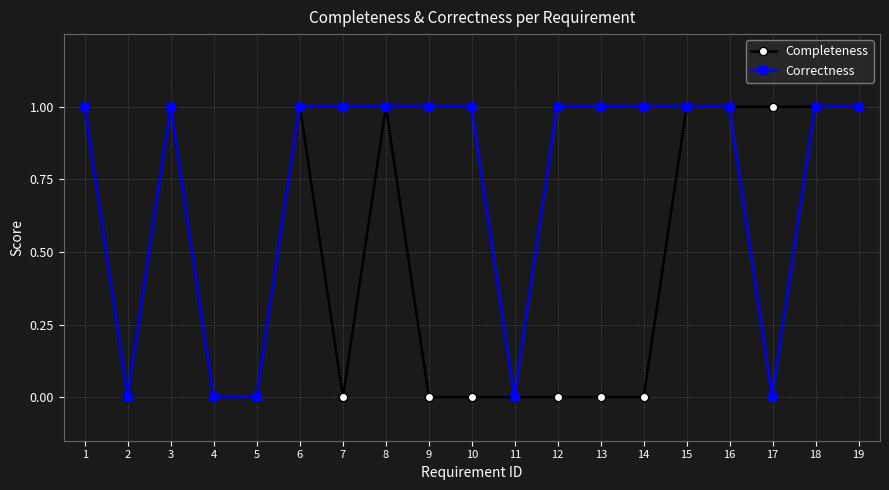

What value does the Correctness series have at 6?

1